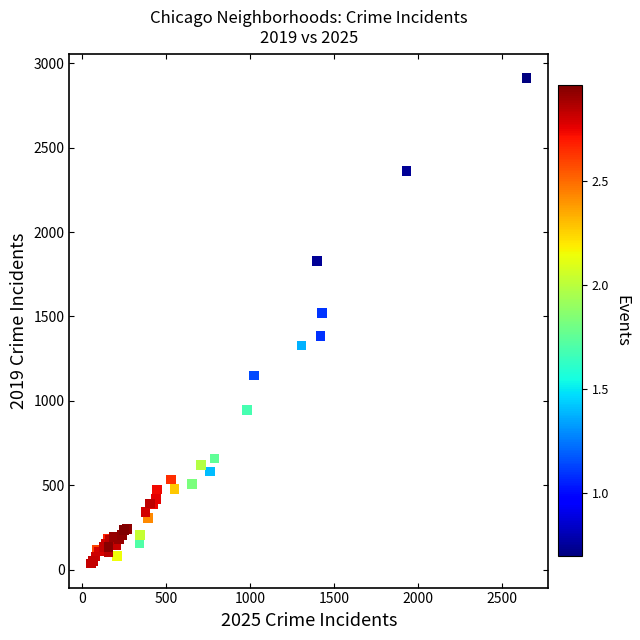

What Y value in the scatter plot is closest to 1475?

1522